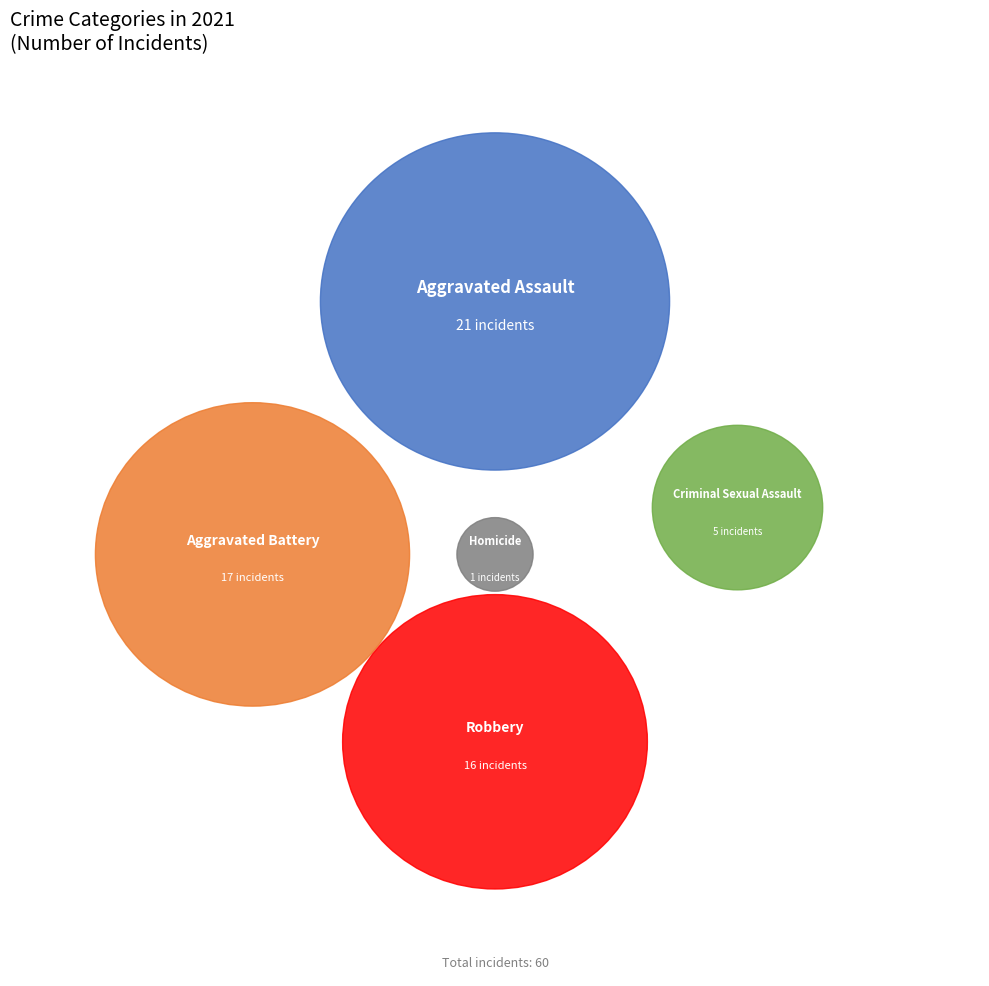

What portion of the pie excludes Robbery?

73.3%